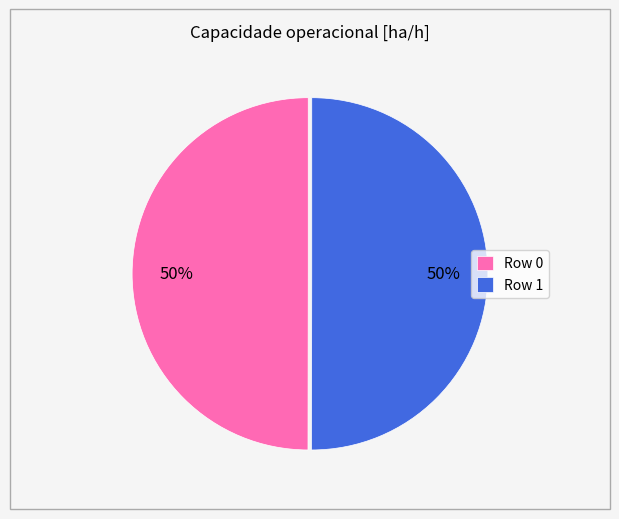

To the nearest percent, what is the average slice percentage?

50%